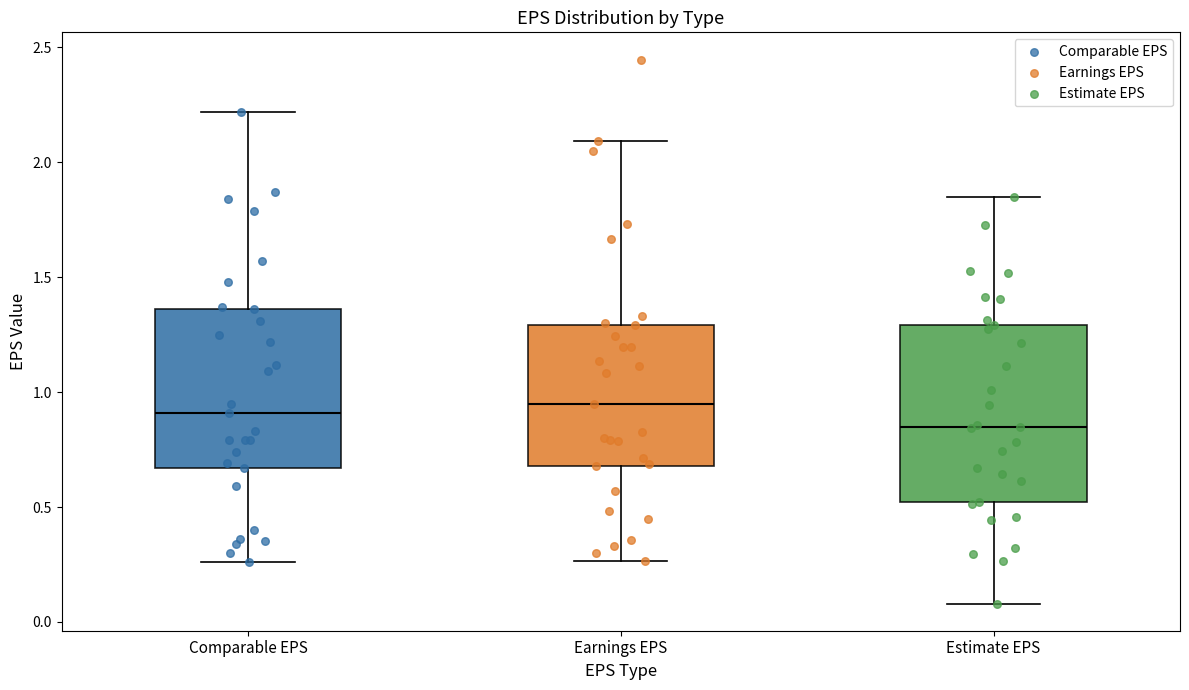

Reading left to right, transcribe this box plot: for each box, give where its median line is, the range the box spans, and where its two whiskers end, as read against the y-axis. The values are not printed on the chart, so give them approximately, as read against the axis.

Comparable EPS: median 0.90, box 0.65 to 1.35, whiskers 0.25 to 2.20
Earnings EPS: median 0.95, box 0.70 to 1.30, whiskers 0.25 to 2.10
Estimate EPS: median 0.85, box 0.50 to 1.30, whiskers 0.10 to 1.85